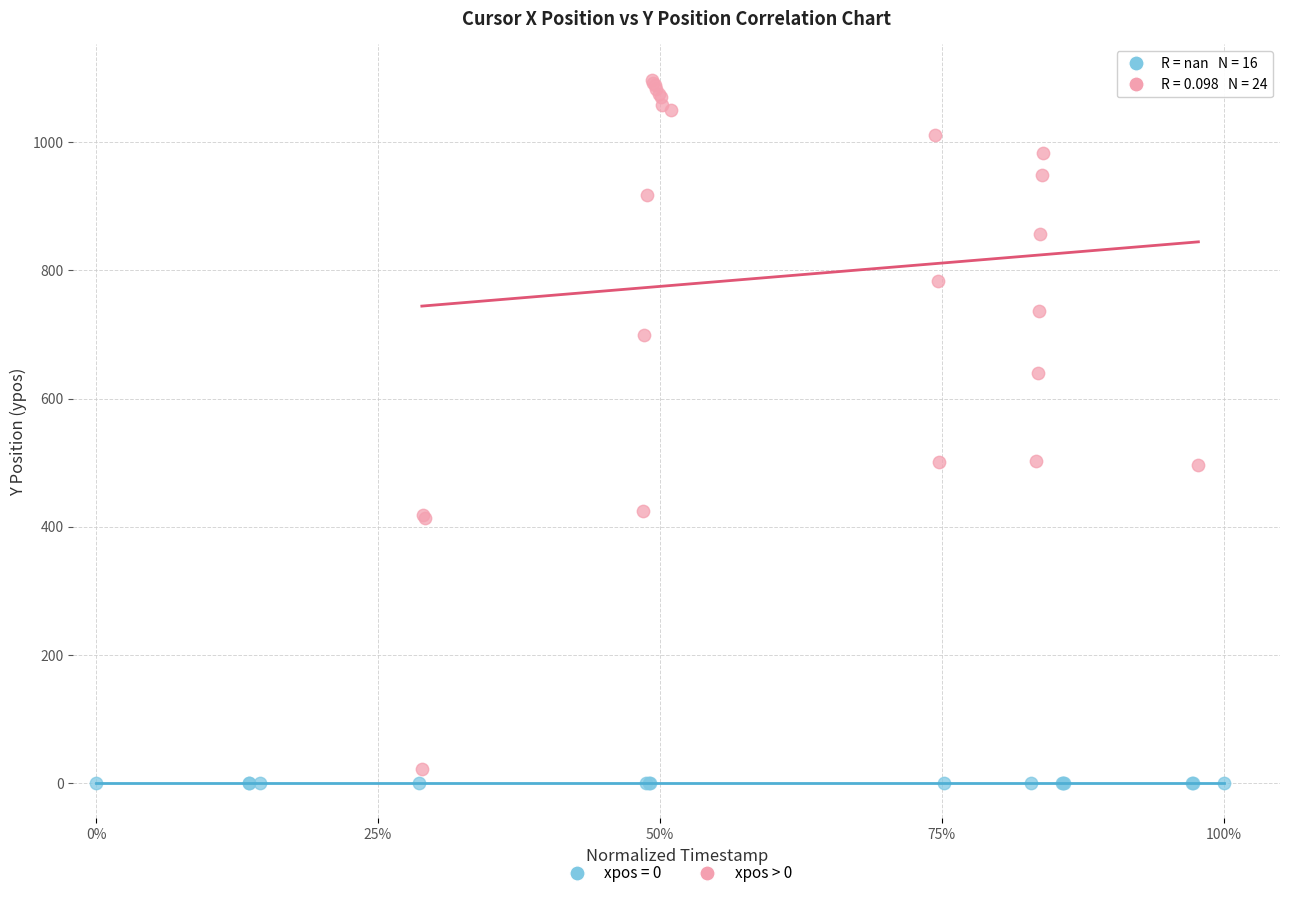

Which series reaches the maximum Y coordinate?

xpos > 0